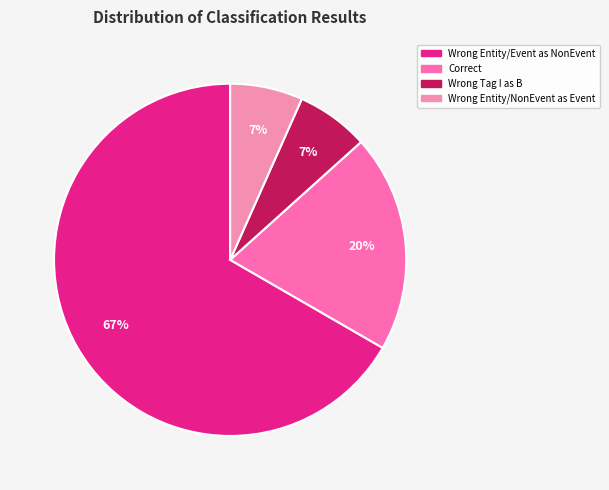

Count the number of slices in the pie.

4